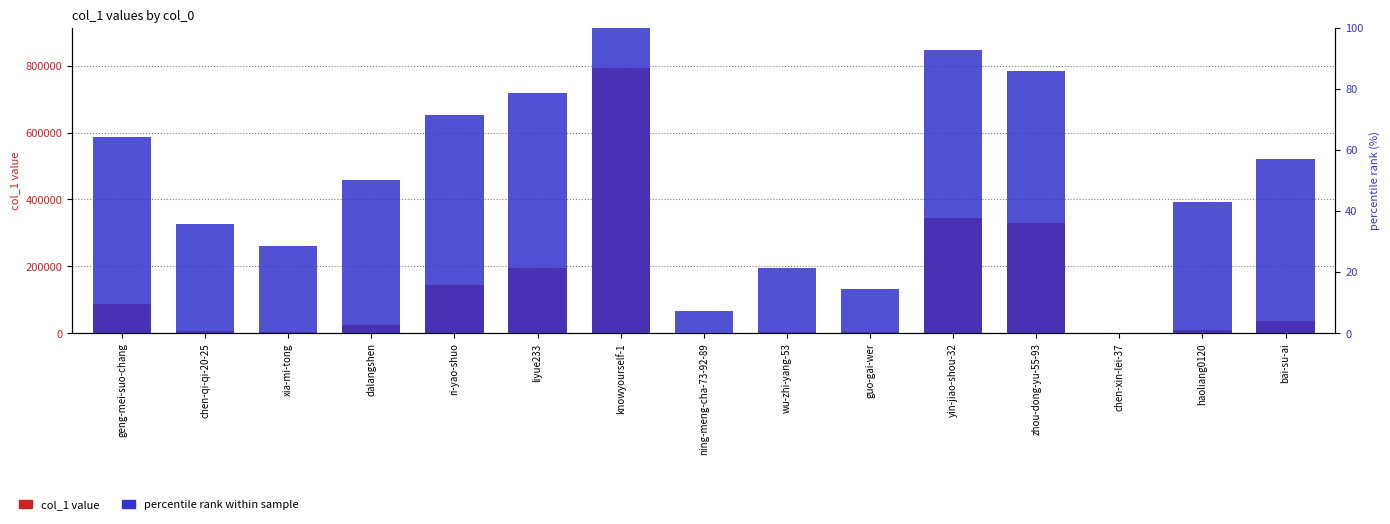

What is the difference between the highest and lowest values at bai-su-ai?

34690.9